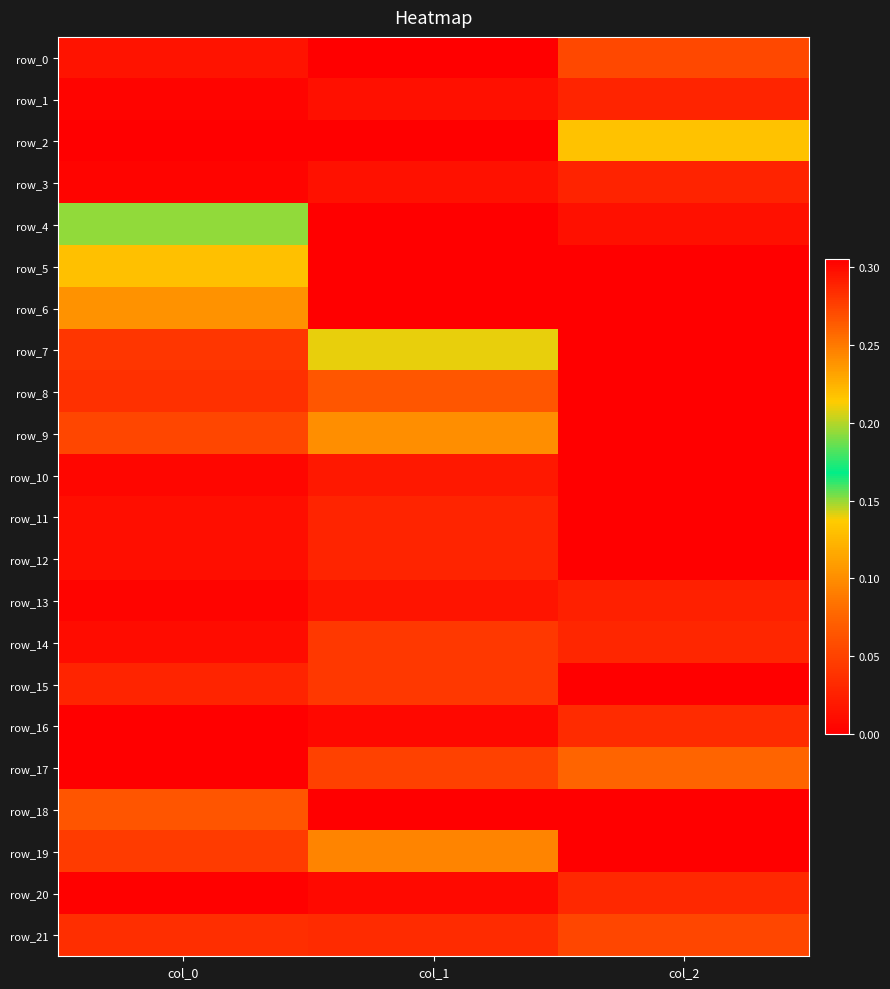

What is the spread (max minus min) of values at col_1?

0.3